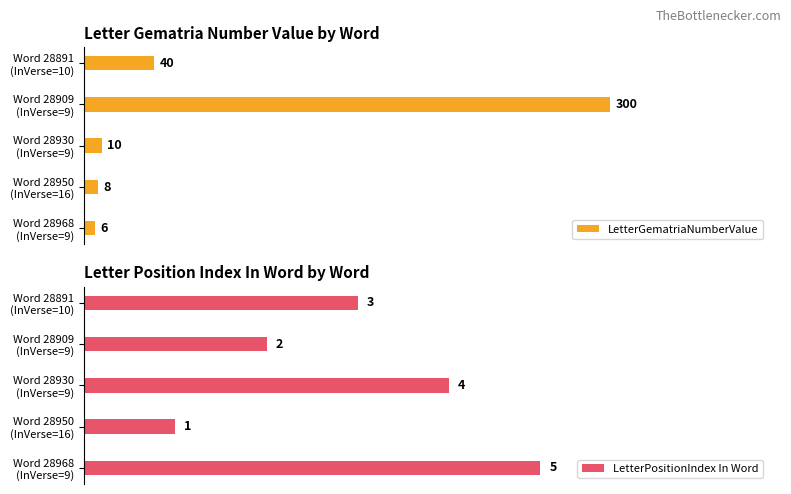

What is the total value across all series at 3?

9